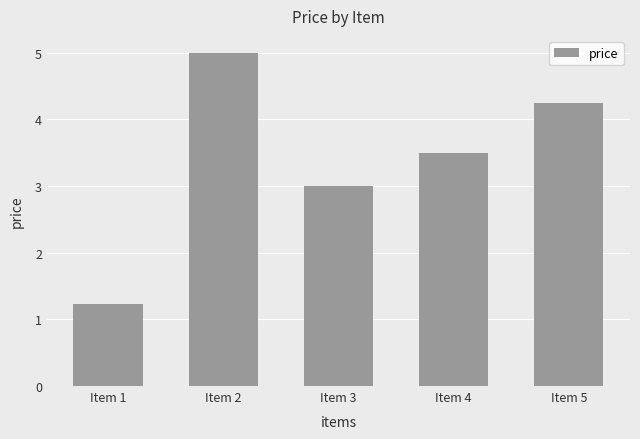

What is the sum of the values at Item 2 and Item 3?

8.0